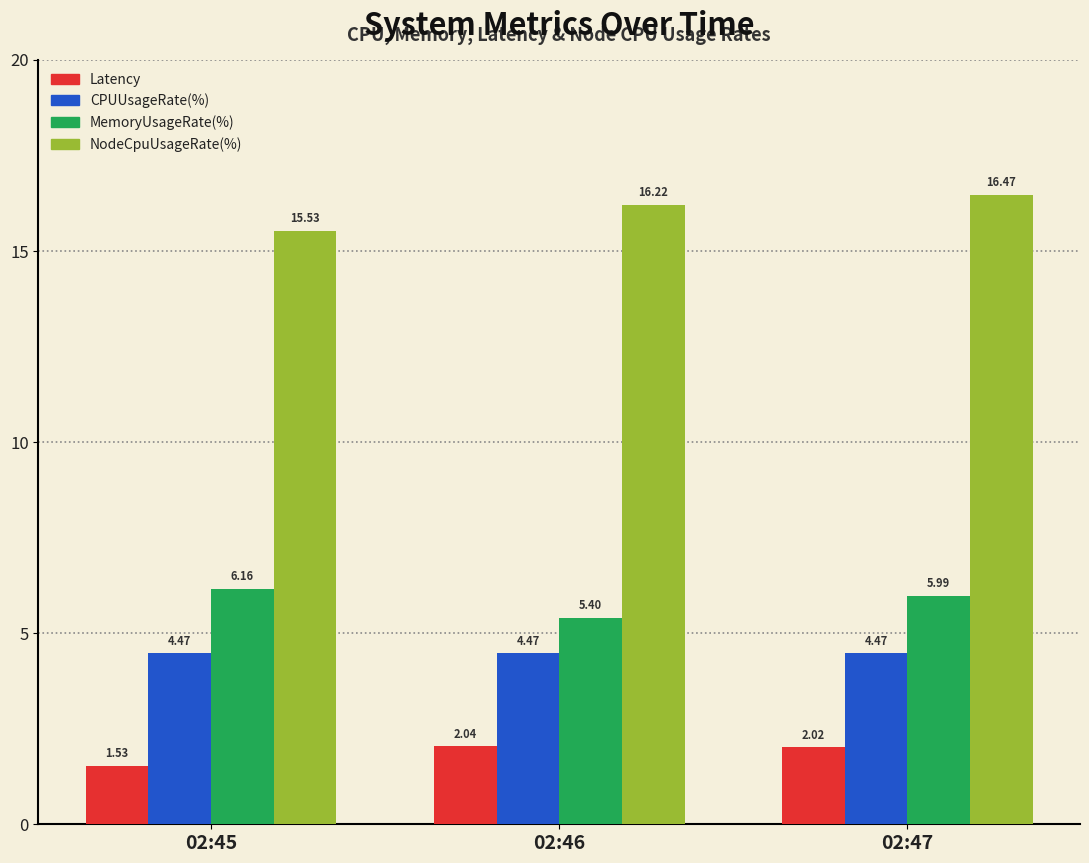

At which category is the sum across all series the highest?

02:47